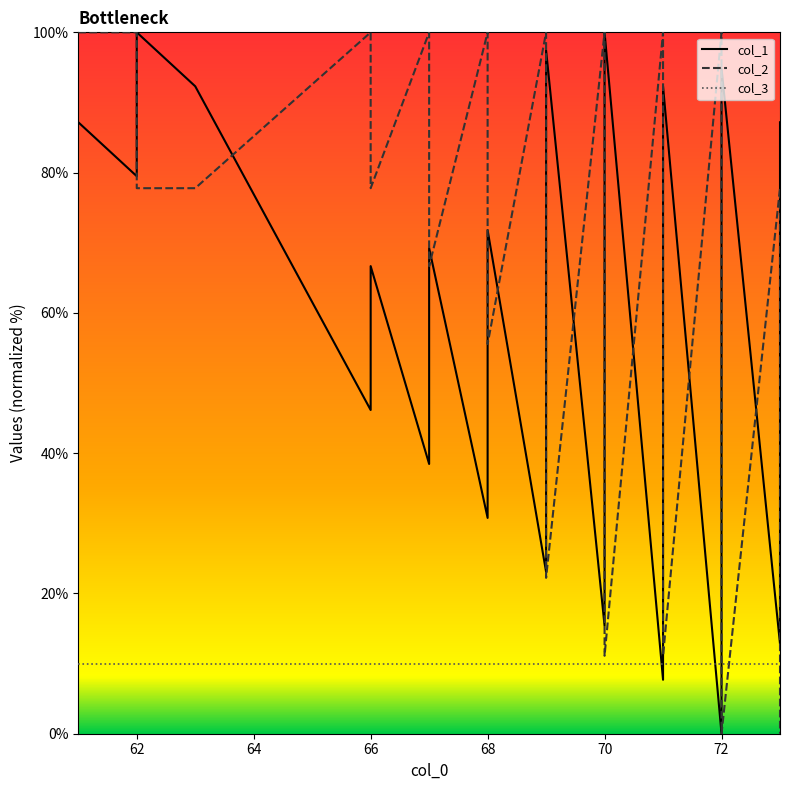

At which category does col_1 reach its first local peak?

62